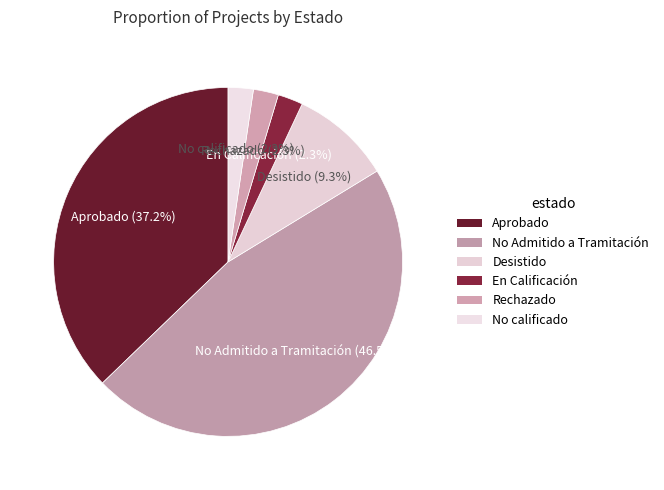

Combined, what portion of the pie is No calificado and Aprobado?

39.5%